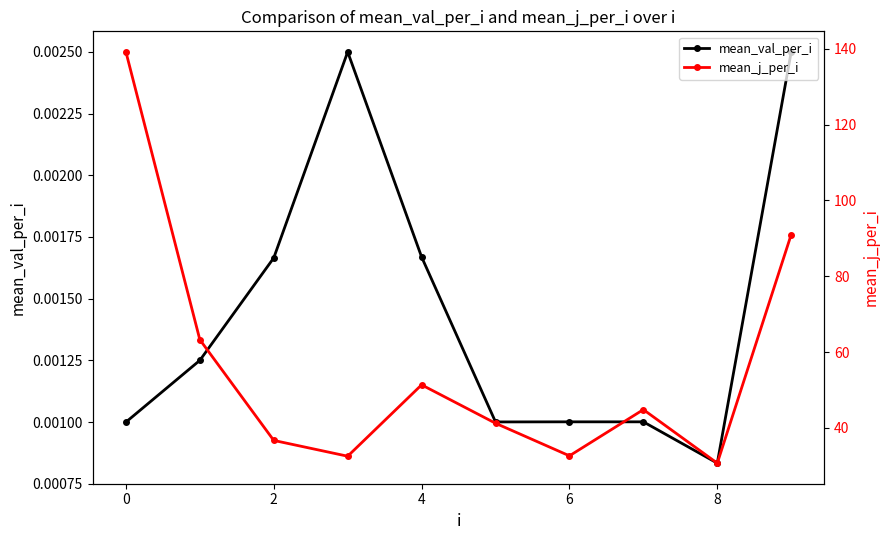

Where is mean_val_per_i nearest to the value 0?

8